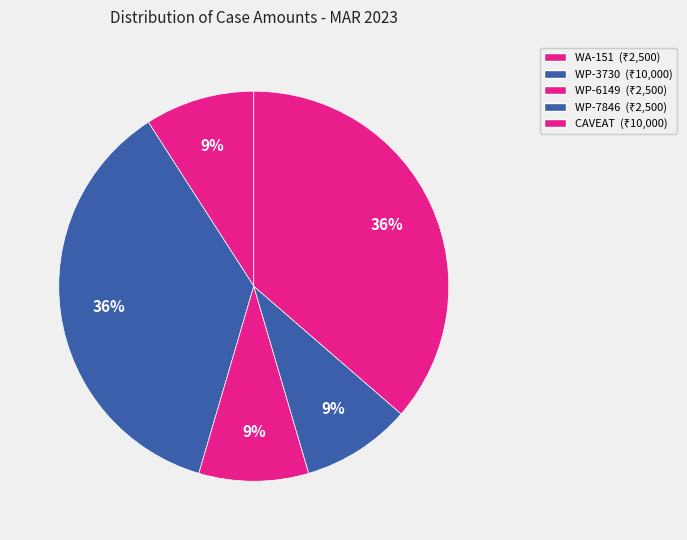

Which slice is the smallest?

WA-151